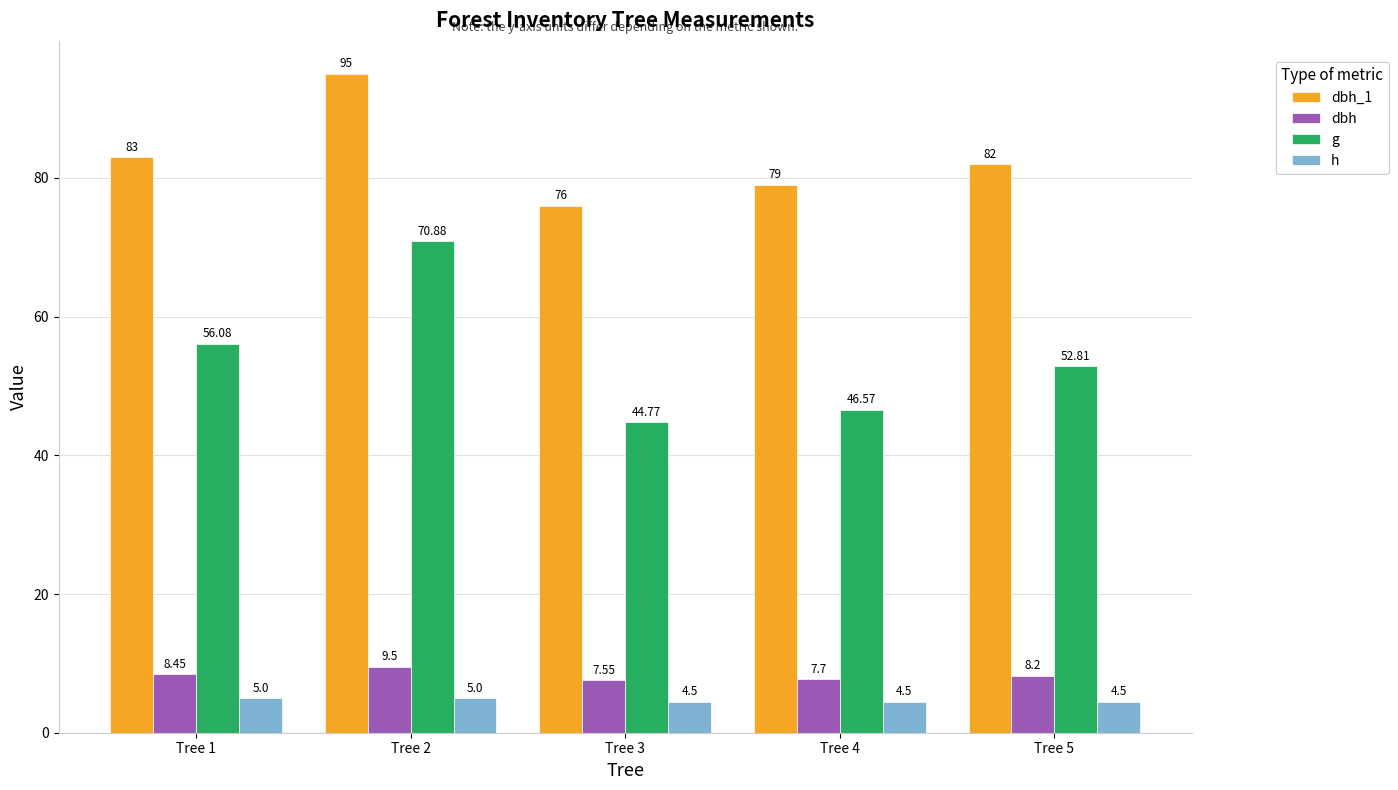

Rank the series by their maximum value, from lowest to highest.

h, dbh, g, dbh_1